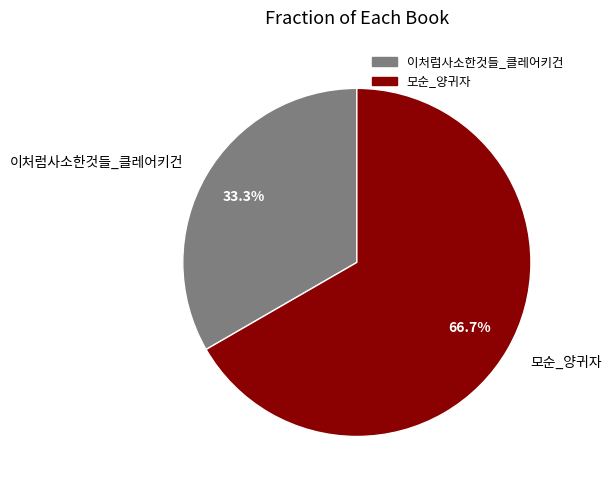

What percentage is the 모순_양귀자 slice, to the nearest percent?

67%